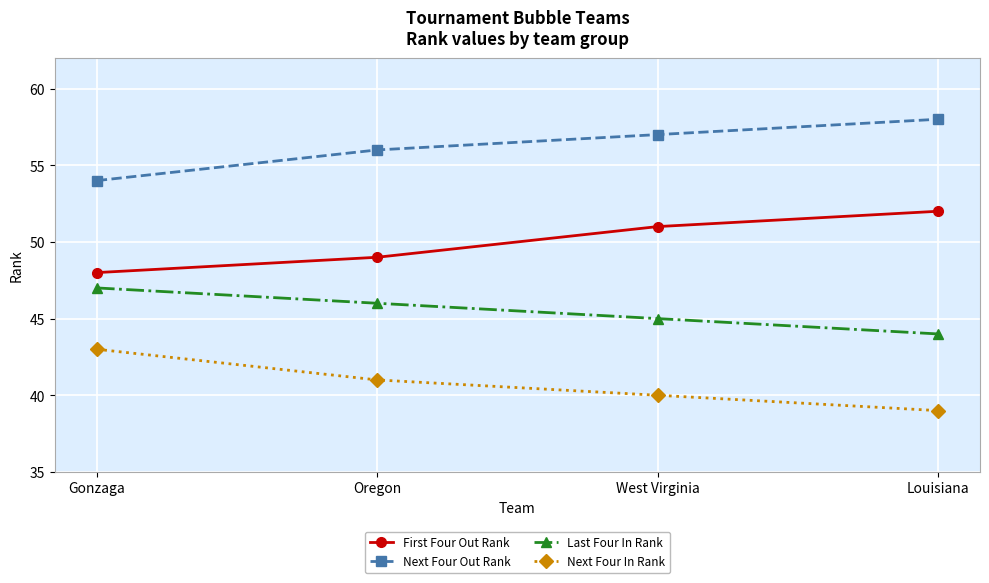

Does the chart display data point markers on the line(s)?

Yes